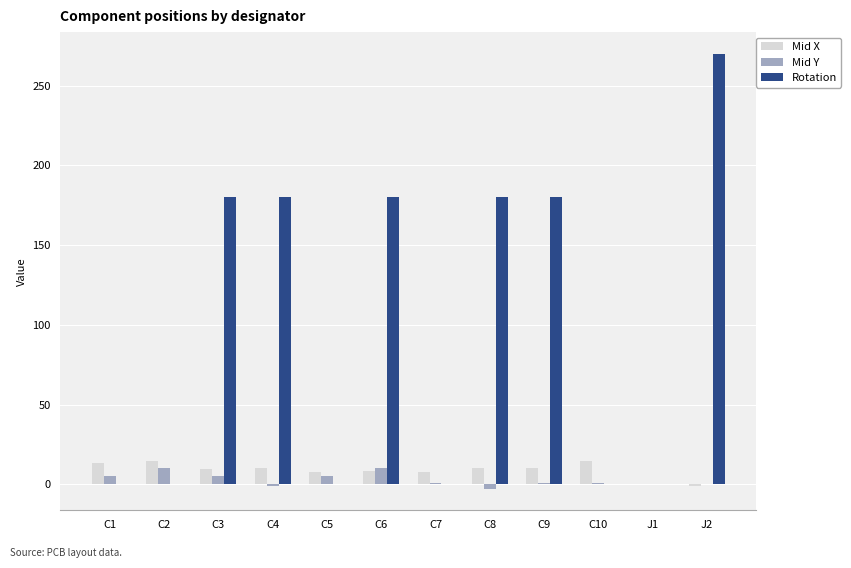

What is the sum of all Rotation values?

1170.0